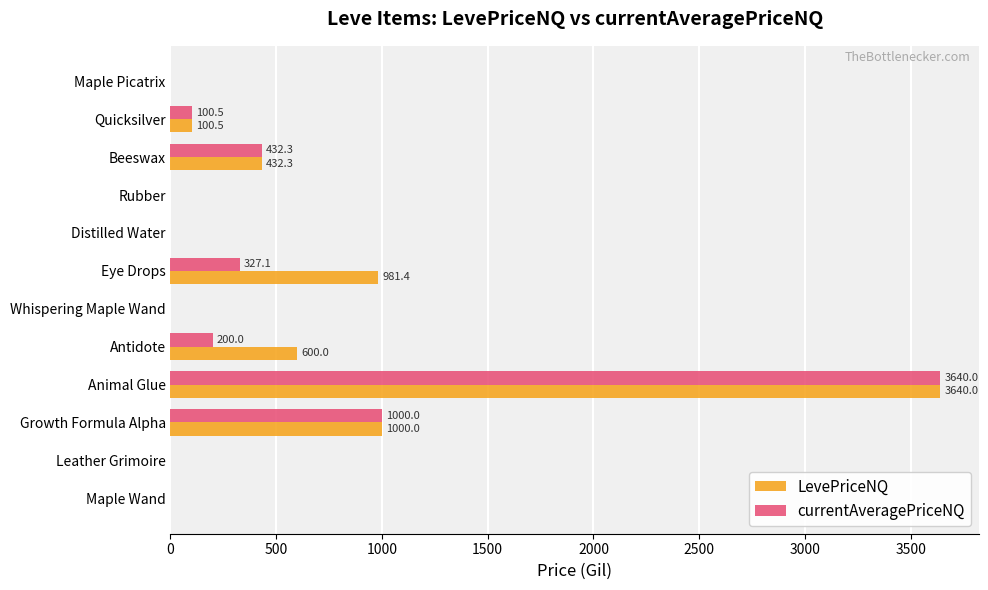

Which series has the largest total across all categories?

LevePriceNQ